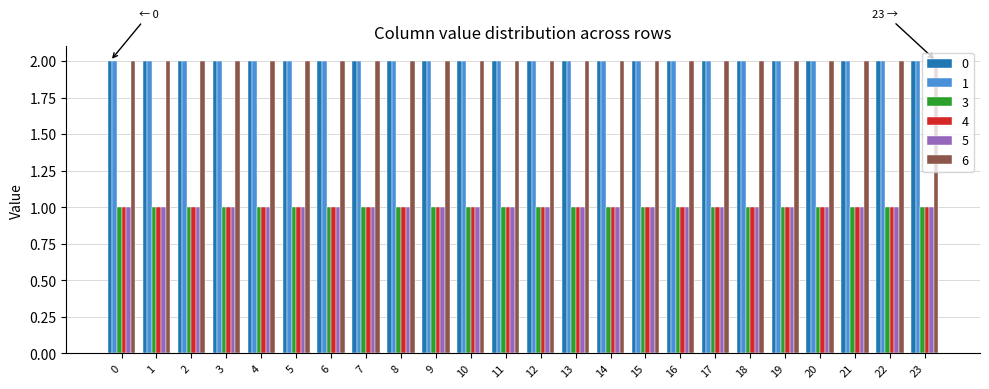

Reading left to right, list all the values displayed in this chart.

0: 2	2	2	2	2	2	2	2	2	2	2	2	2	2	2	2	2	2	2	2	2	2	2	2
1: 2	2	2	2	2	2	2	2	2	2	2	2	2	2	2	2	2	2	2	2	2	2	2	2
3: 1	1	1	1	1	1	1	1	1	1	1	1	1	1	1	1	1	1	1	1	1	1	1	1
4: 1	1	1	1	1	1	1	1	1	1	1	1	1	1	1	1	1	1	1	1	1	1	1	1
5: 1	1	1	1	1	1	1	1	1	1	1	1	1	1	1	1	1	1	1	1	1	1	1	1
6: 2	2	2	2	2	2	2	2	2	2	2	2	2	2	2	2	2	2	2	2	2	2	2	2